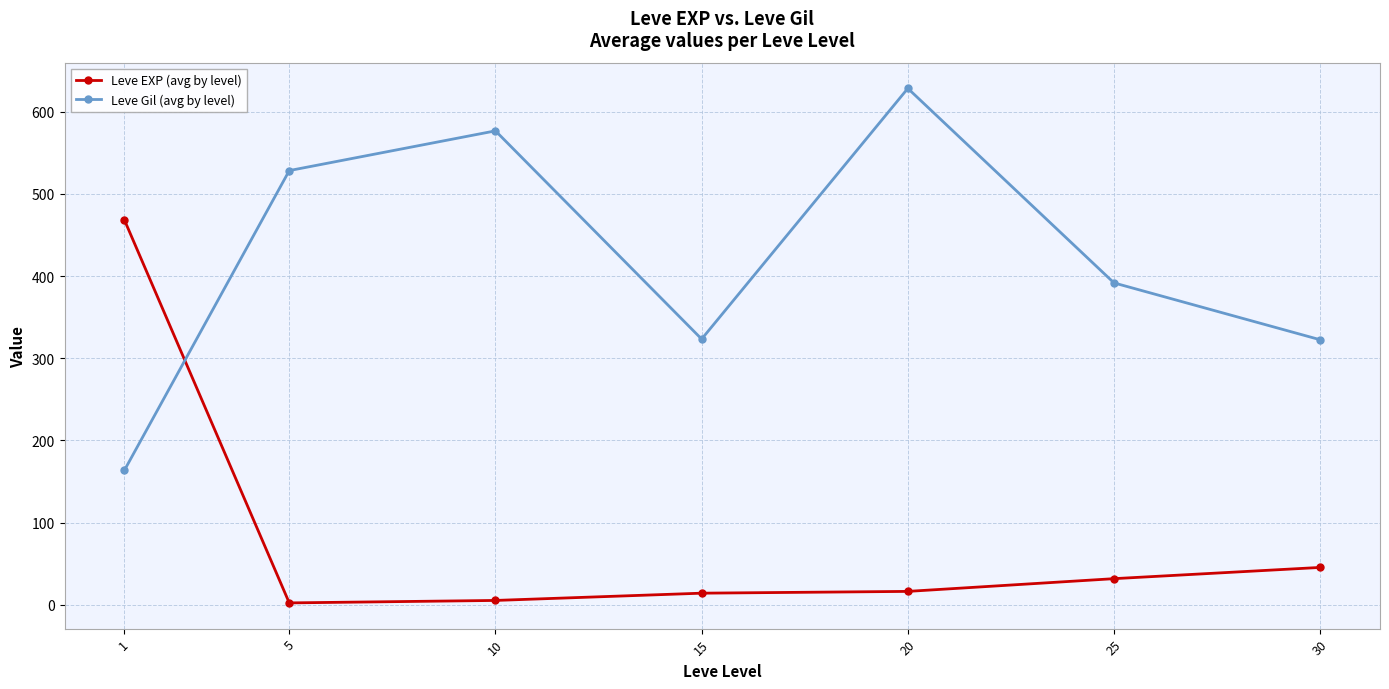

Read the Leve EXP (avg by level) value at 25.

31.8